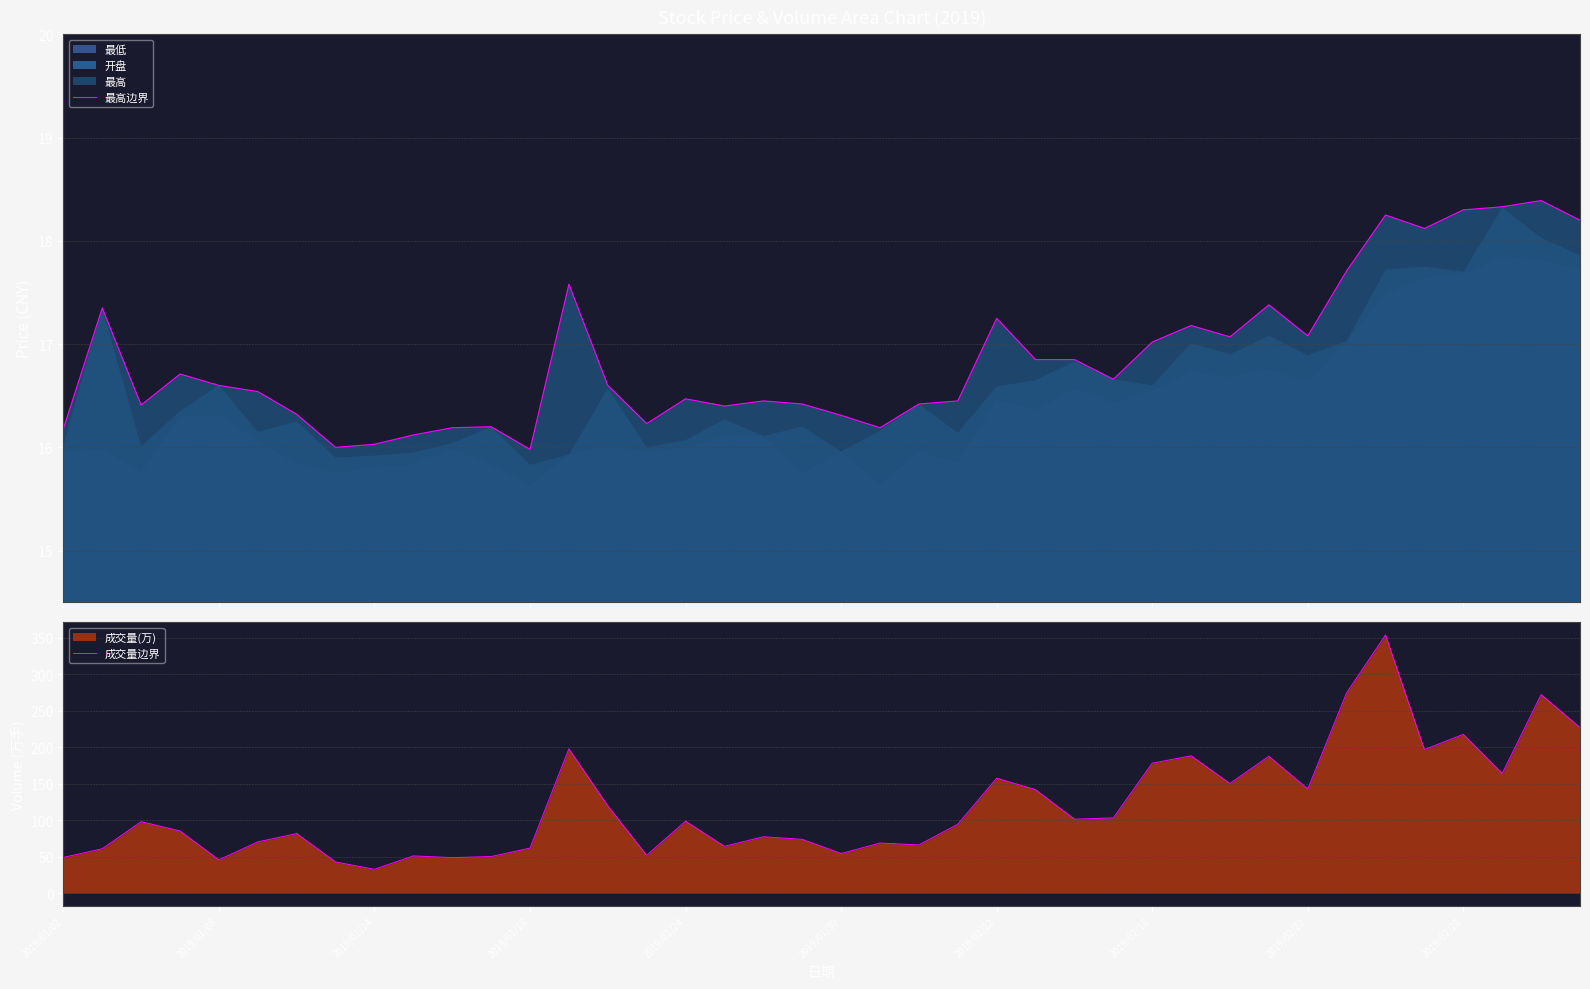

Which series has the largest total across all categories?

成交量边界